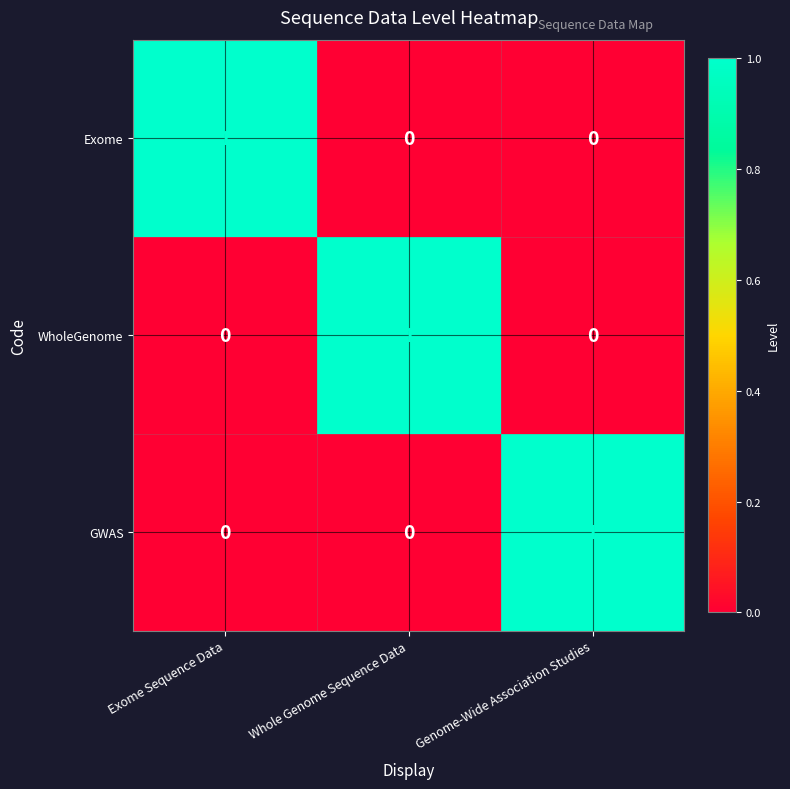

The WholeGenome series shows 0 at Exome Sequence Data. True or false?

True